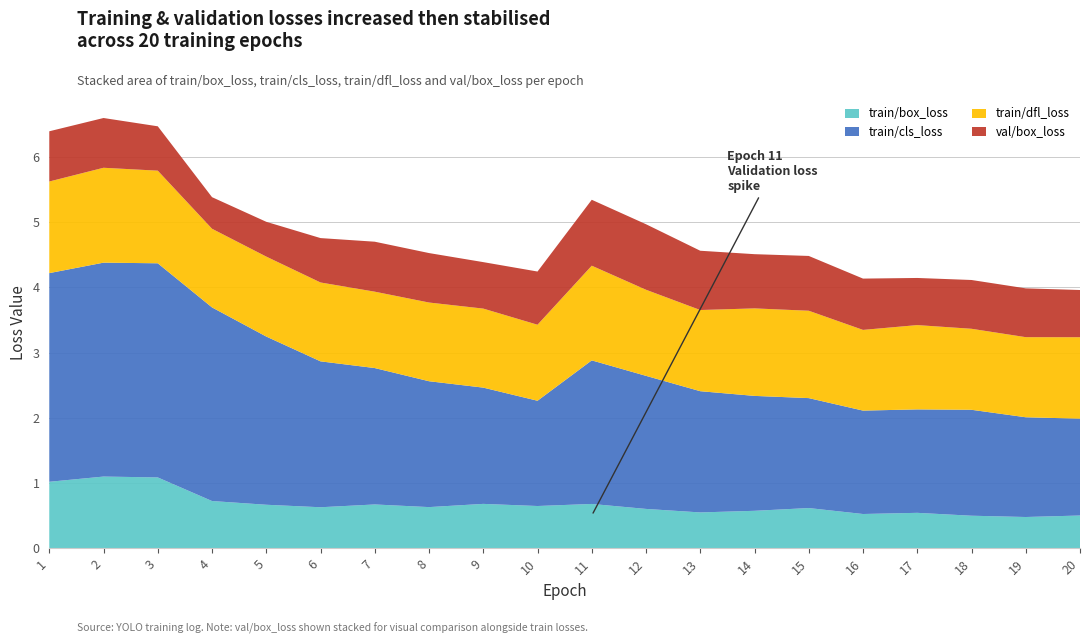

The value of train/box_loss at 4 is 1.2. True or false?

False